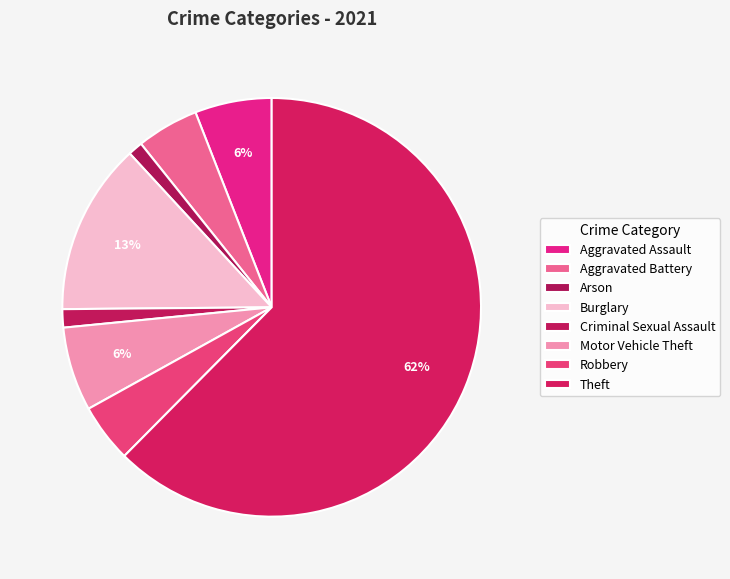

How many segments does this pie chart have?

8